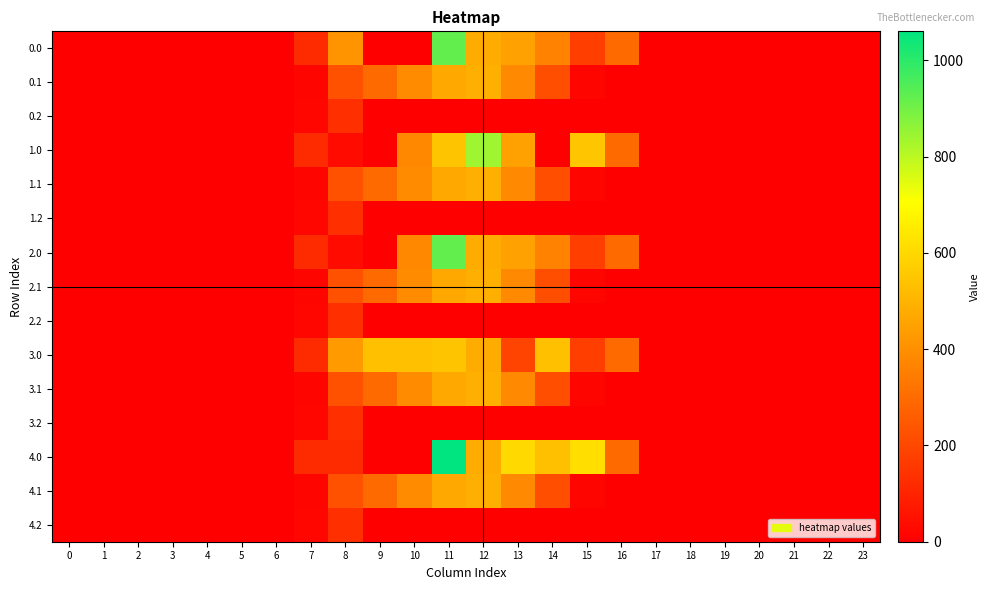

Which series has the largest range (max minus min)?

4.0